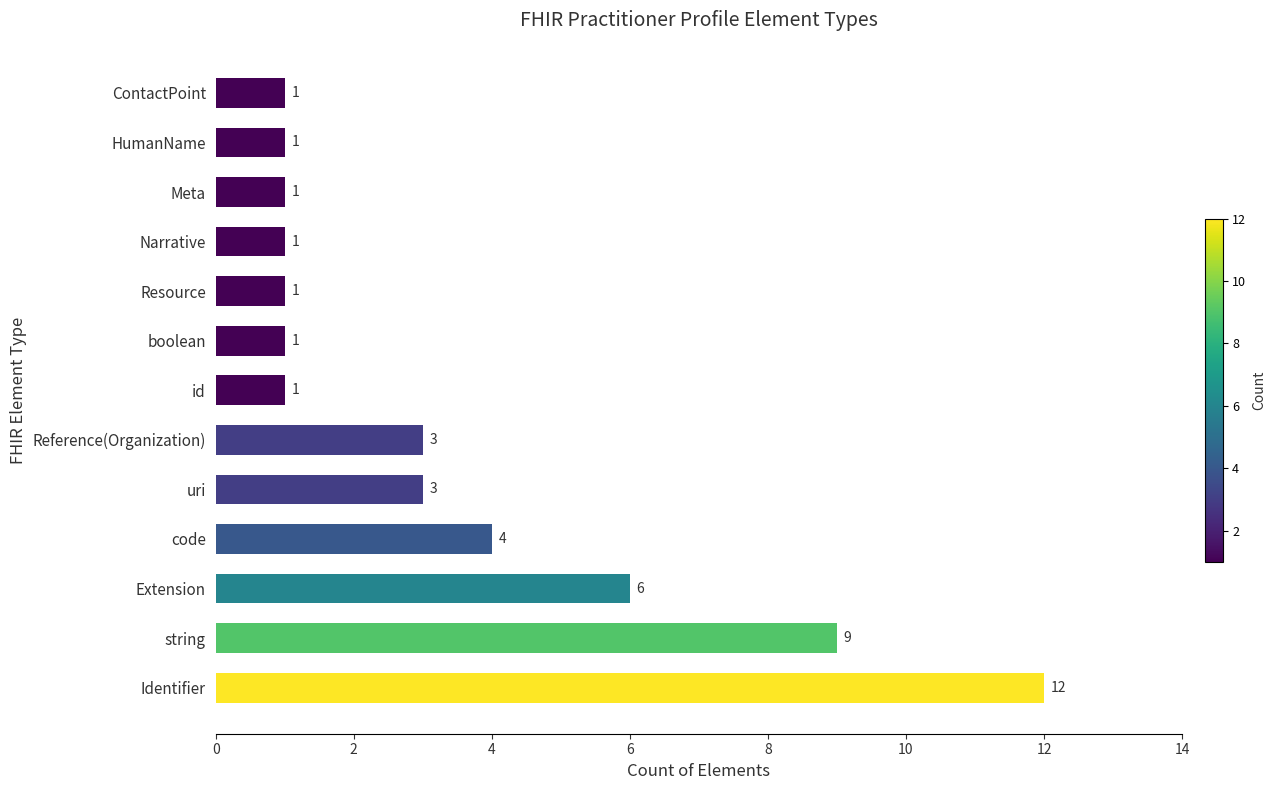

At which label is the value closest to 6?

Extension